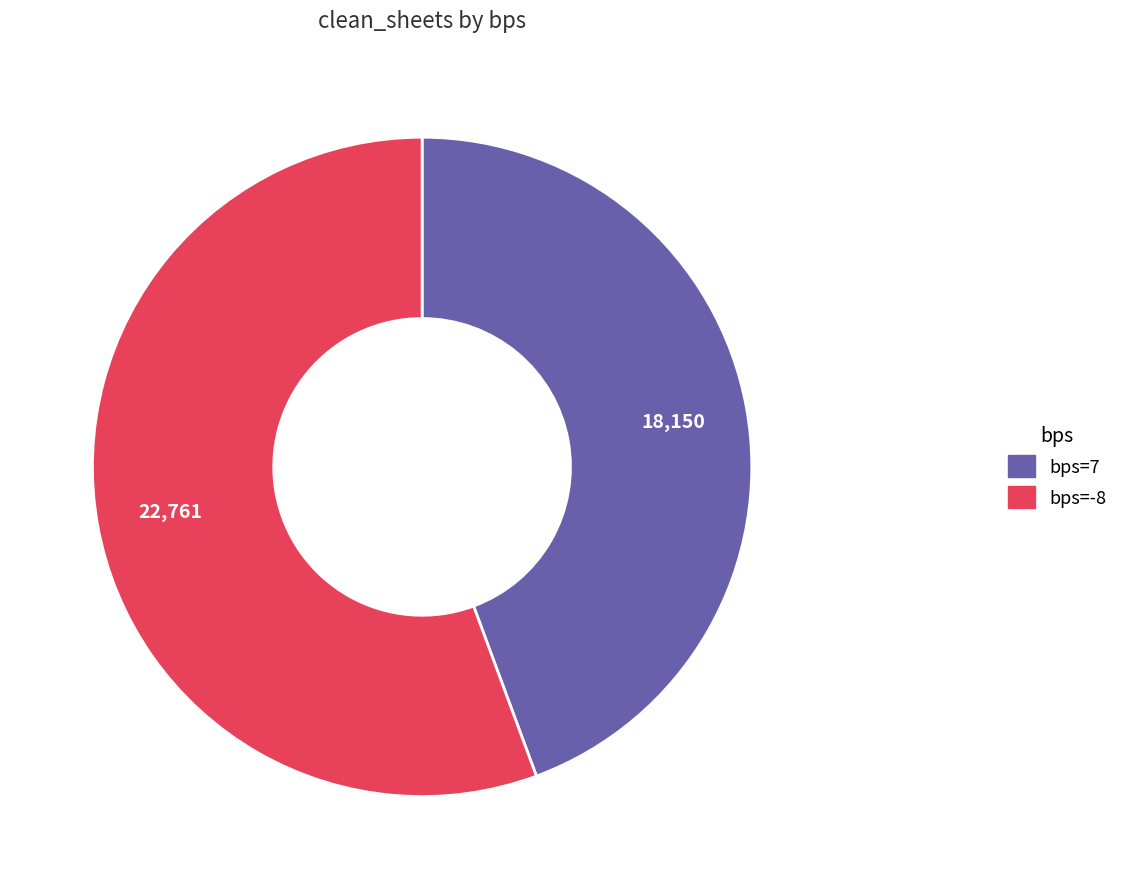

Is there any slice that represents more than half of the pie?

Yes